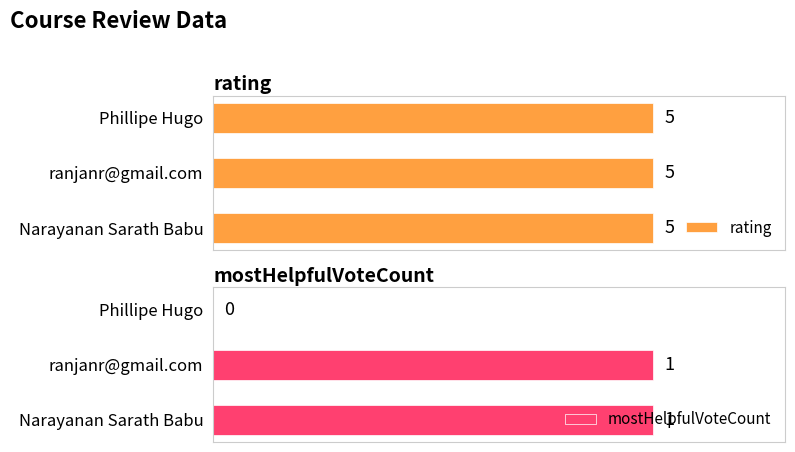

Where is mostHelpfulVoteCount nearest to the value 0?

Phillipe Hugo